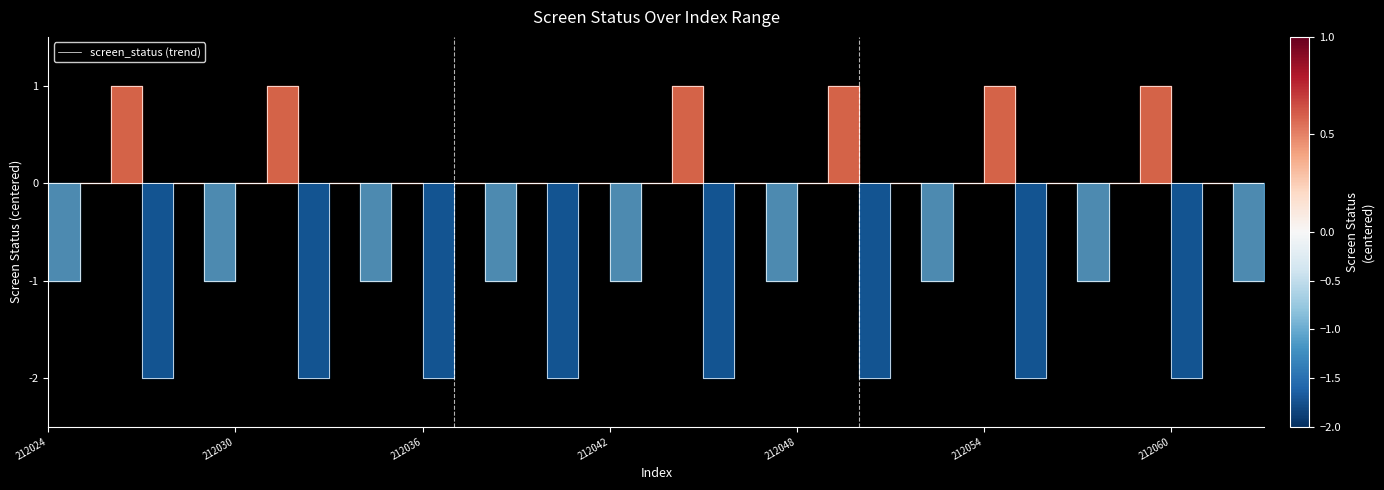

How many lines are shown in the chart?

1